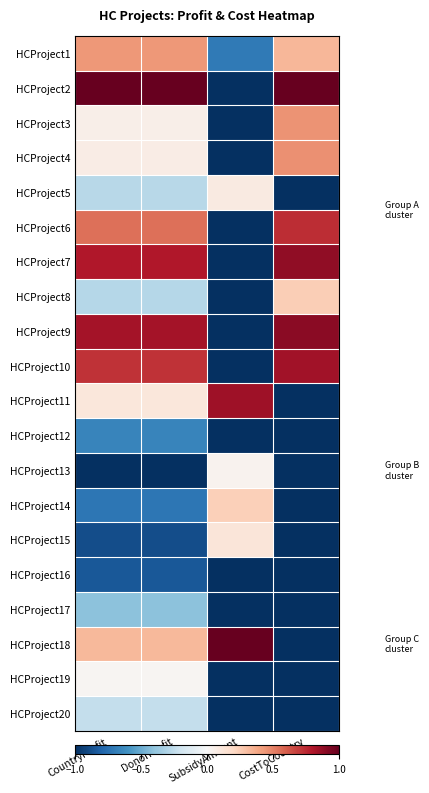

What is the total value across all series at CountryProfit?

-0.4